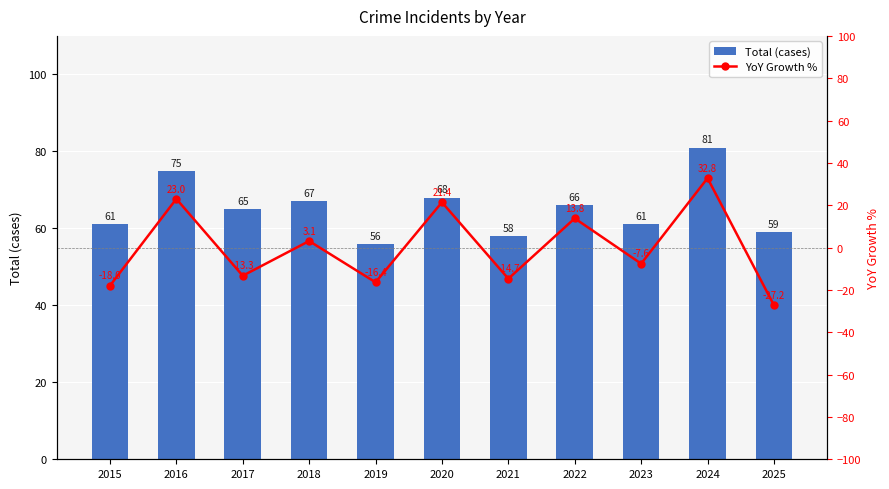

Where is YoY Growth % nearest to the value 2?

2018